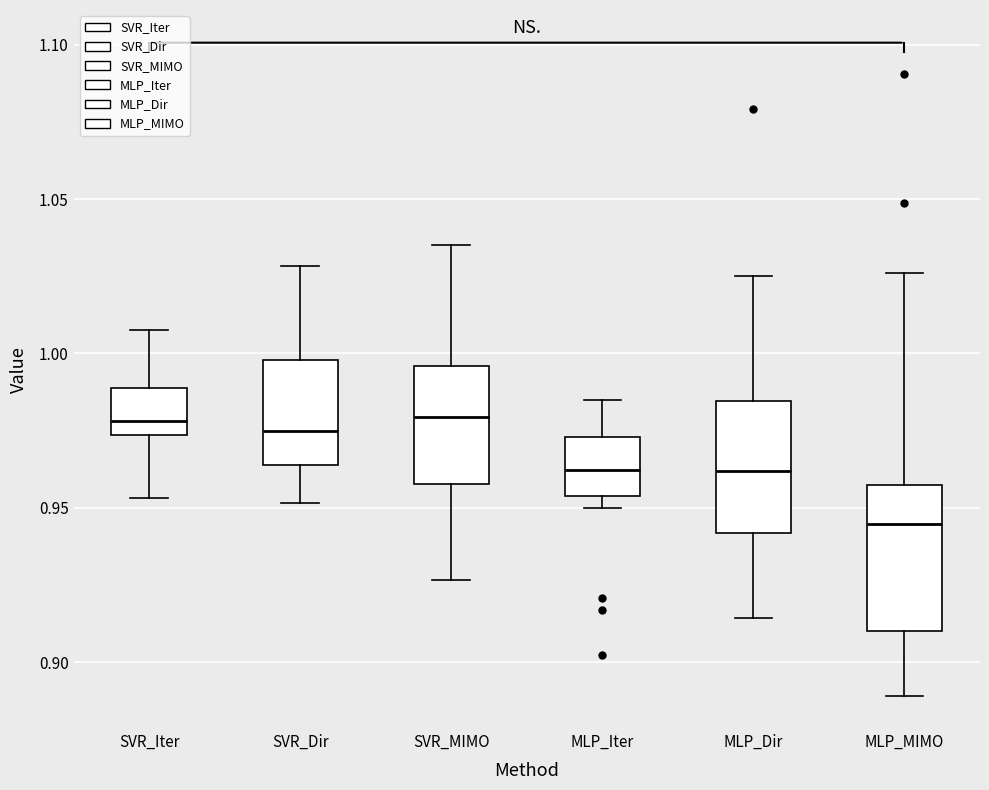

Where is the upper edge of the box for MLP_MIMO on the y-axis? The values are not printed on the chart, so give them approximately, as read against the axis.

0.955